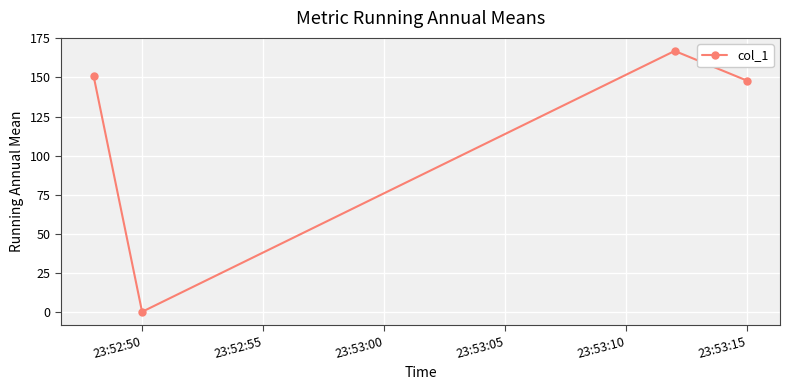

What is the greatest value displayed?

167.0